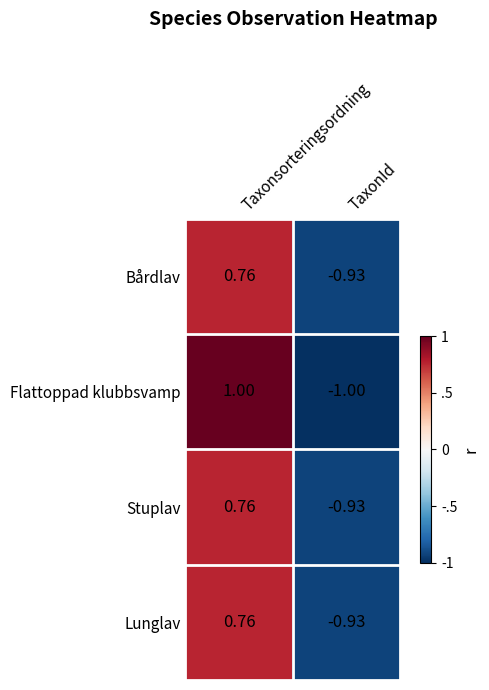

Which series has the widest spread of values?

Flattoppad klubbsvamp